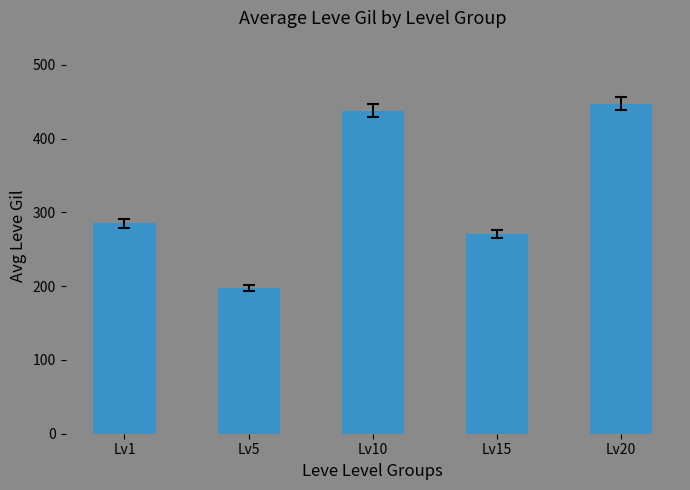

What is the ratio of the value at Lv1 to the value at Lv20?

0.6